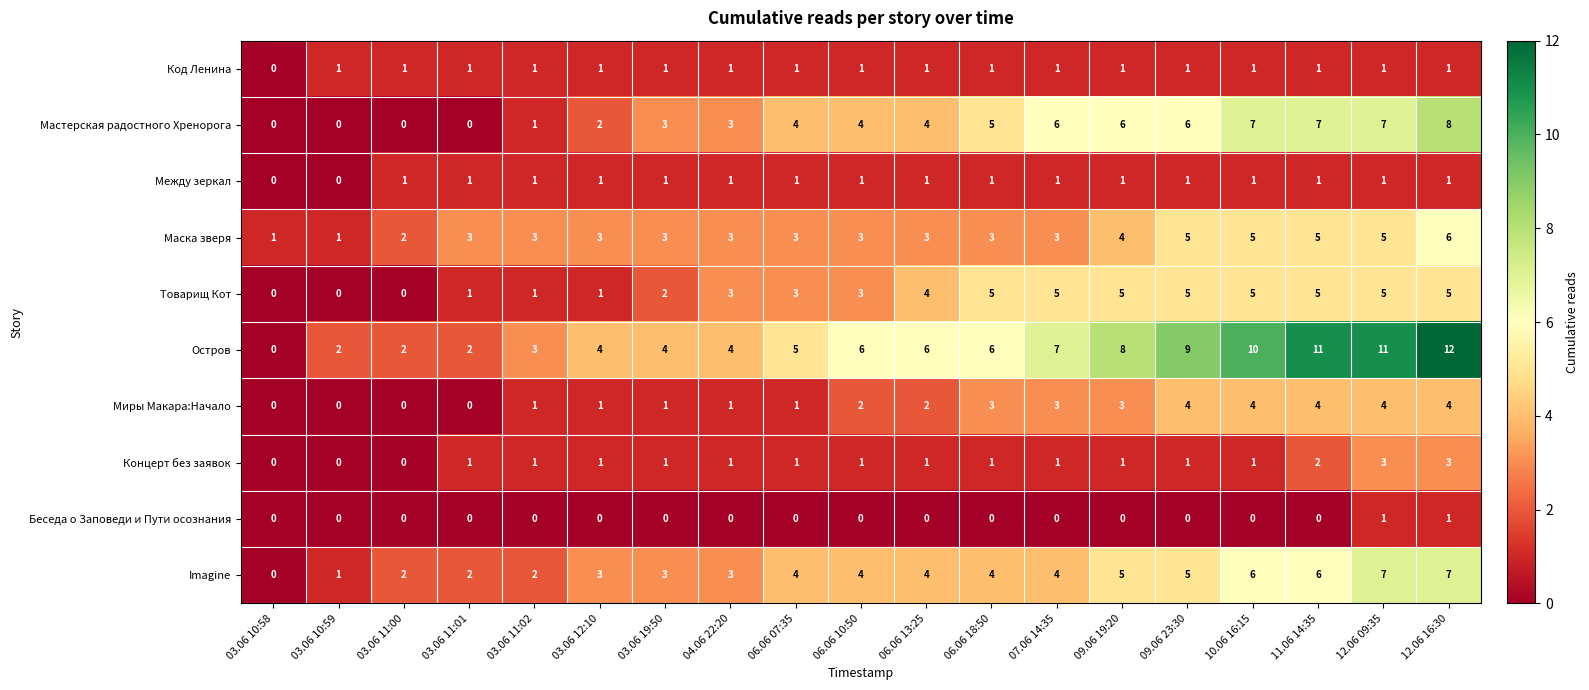

What is the sum of the Маска зверя values at 07.06 14:35 and 03.06 11:00?

5